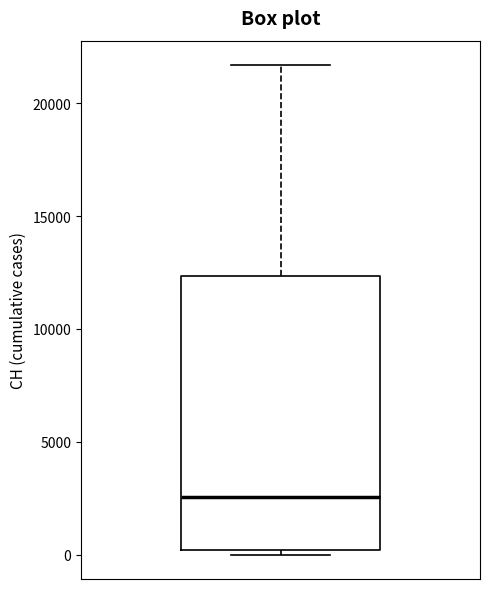

Read this box plot against the y-axis: the position of the median line, the range covered by the box, and the ends of both whiskers. The values are not printed on the chart, so give them approximately, as read against the axis.

median 2500, box 0 to 12500, whiskers 0 (just below the box's lower edge) to 21500